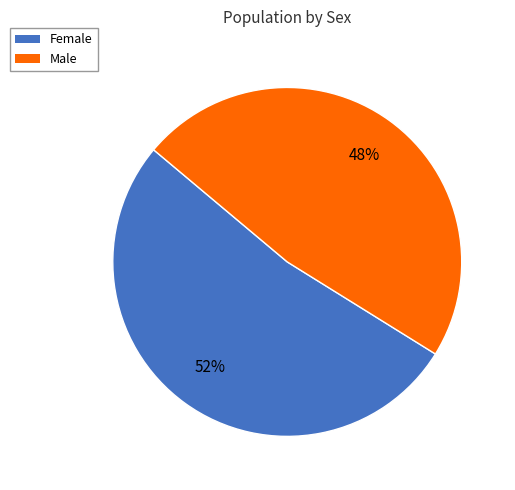

To the nearest percent, what portion does Male represent?

48%